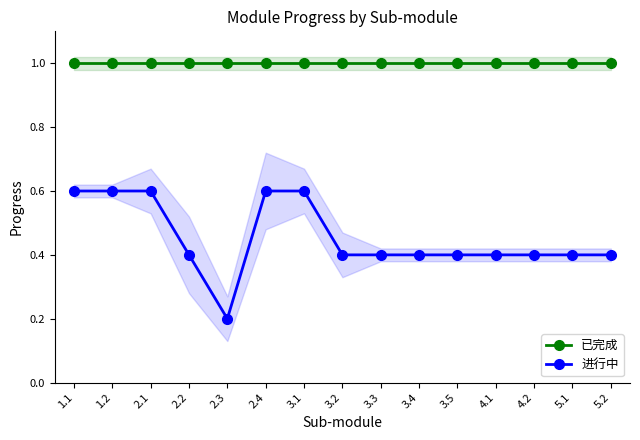

True or false: 已完成 and 进行中 intersect in this chart.

False